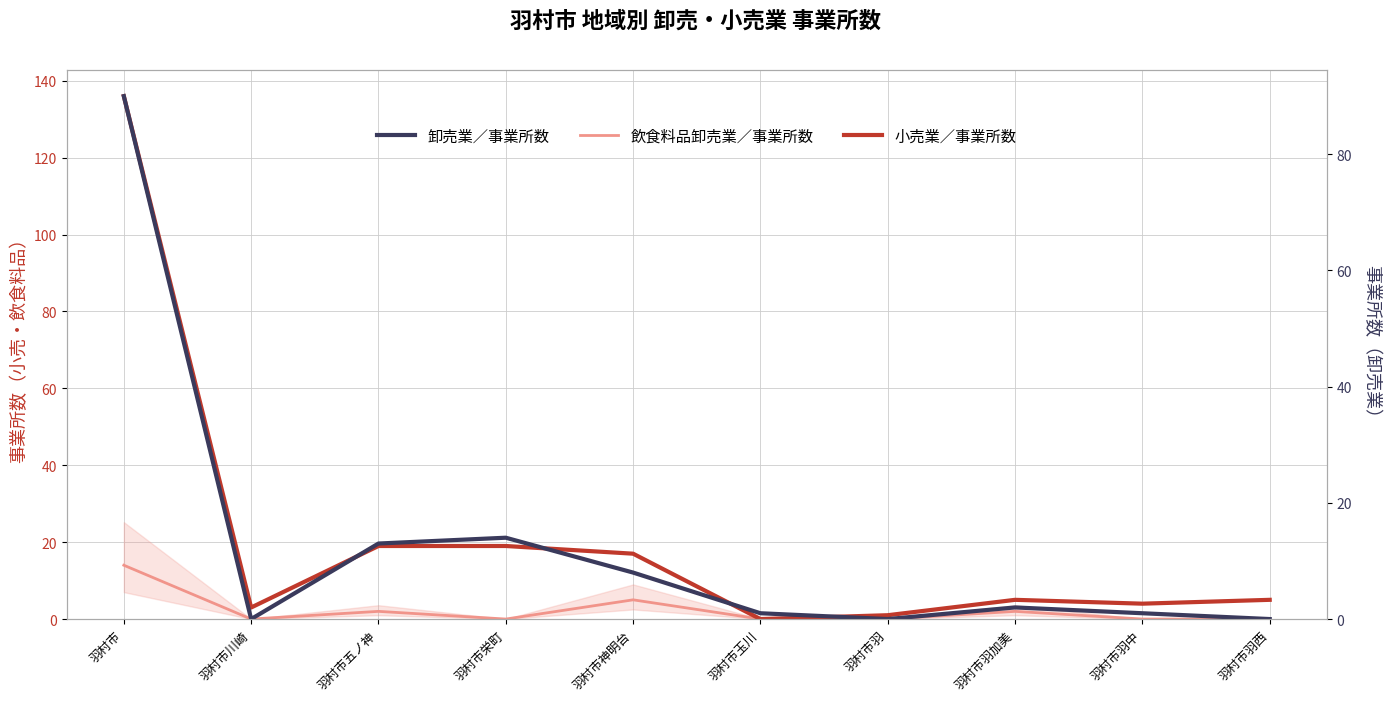

What is the value of the 飲食料品卸売業／事業所数 point at the 8th from the left?

2